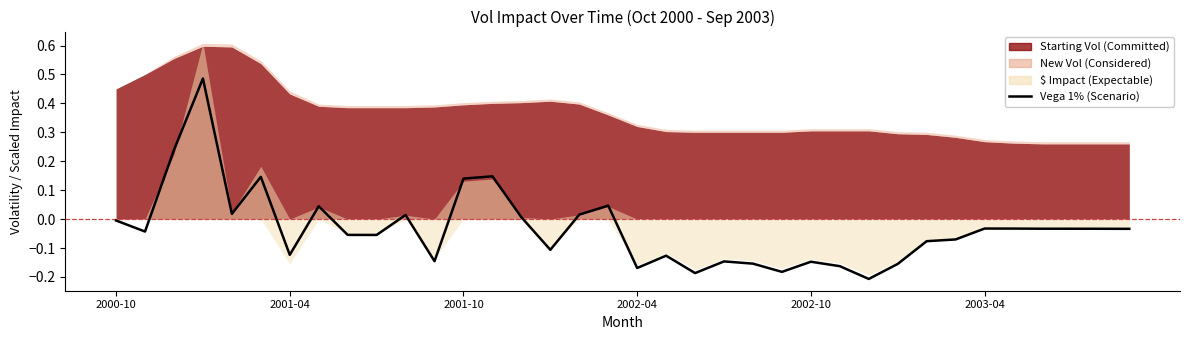

Does the chart display data point markers on the line(s)?

No